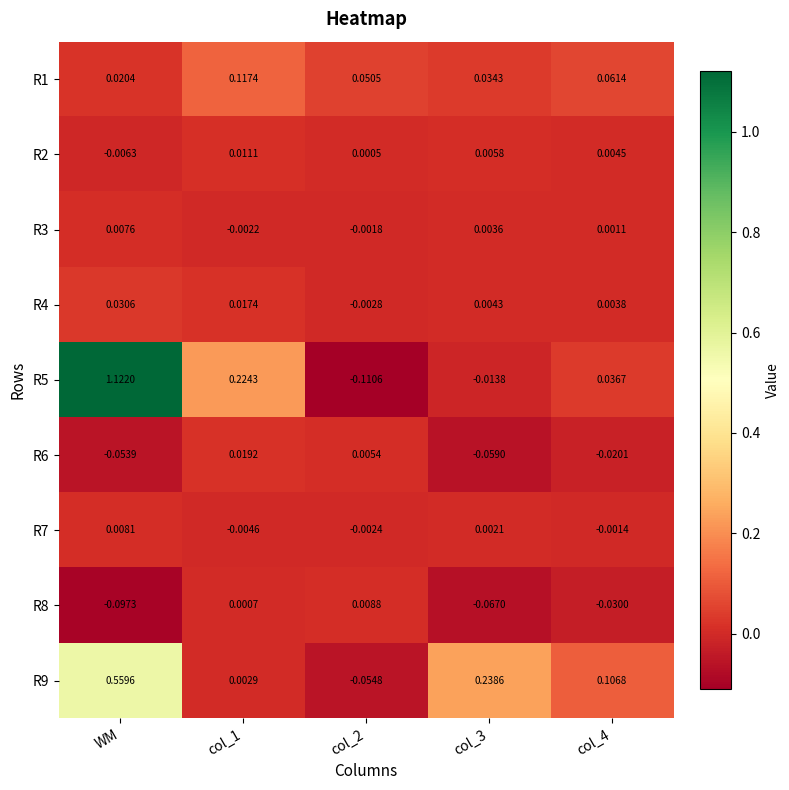

Which label corresponds to the largest value in the chart?

WM